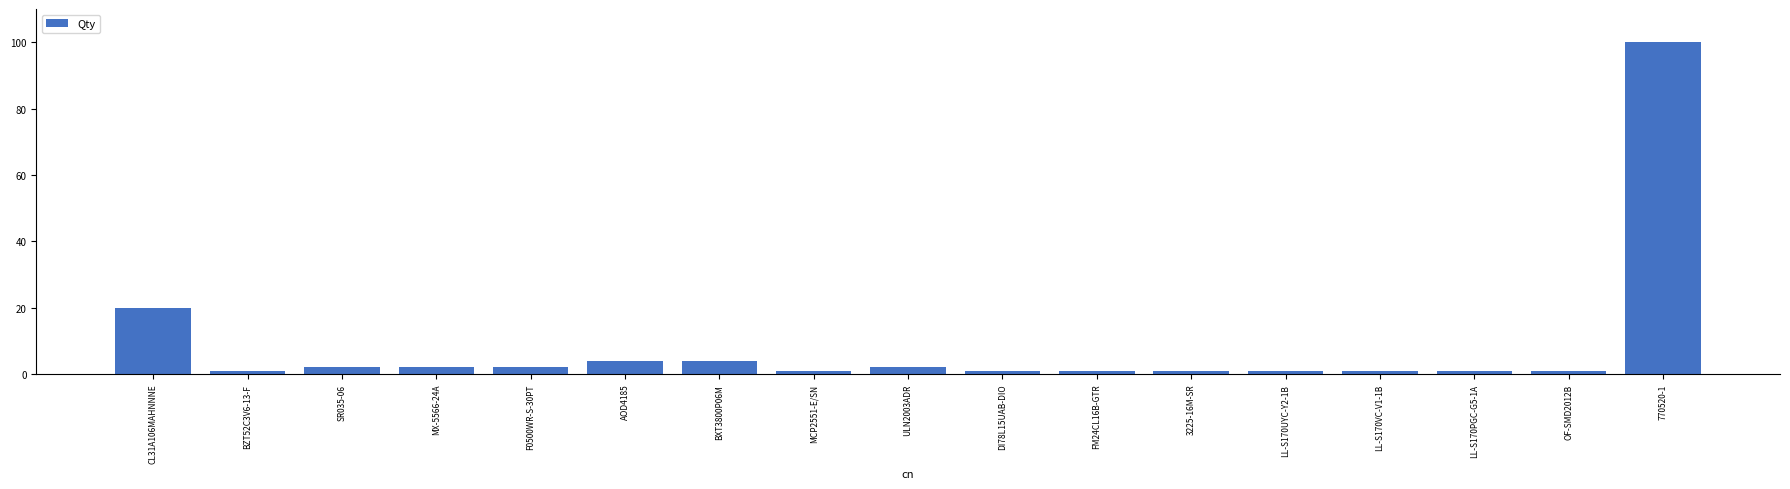

What is the average value?

9